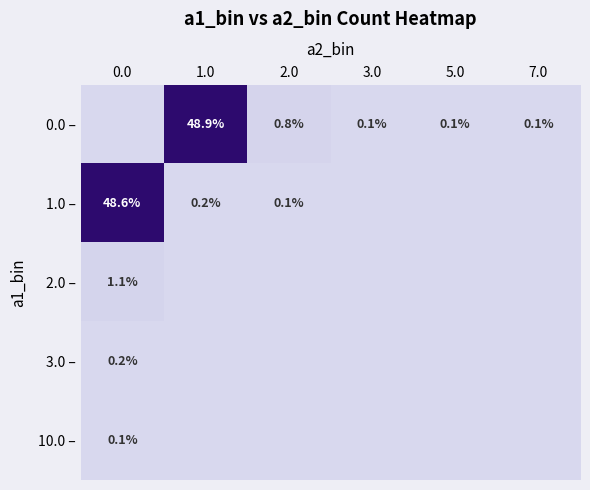

The 0.0 – series shows 1.4 at 2.0. True or false?

False